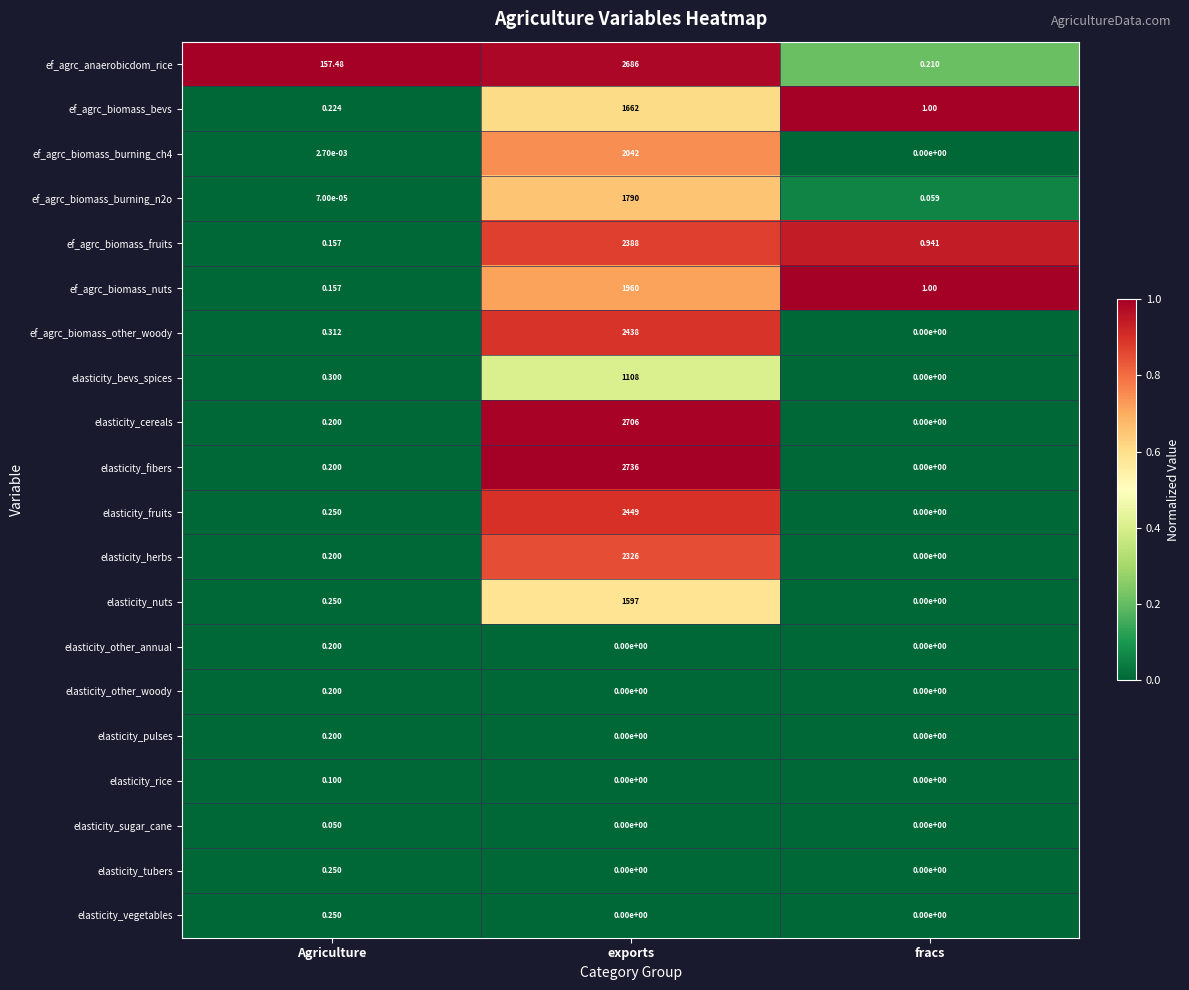

At which label does elasticity_fibers reach its minimum?

fracs